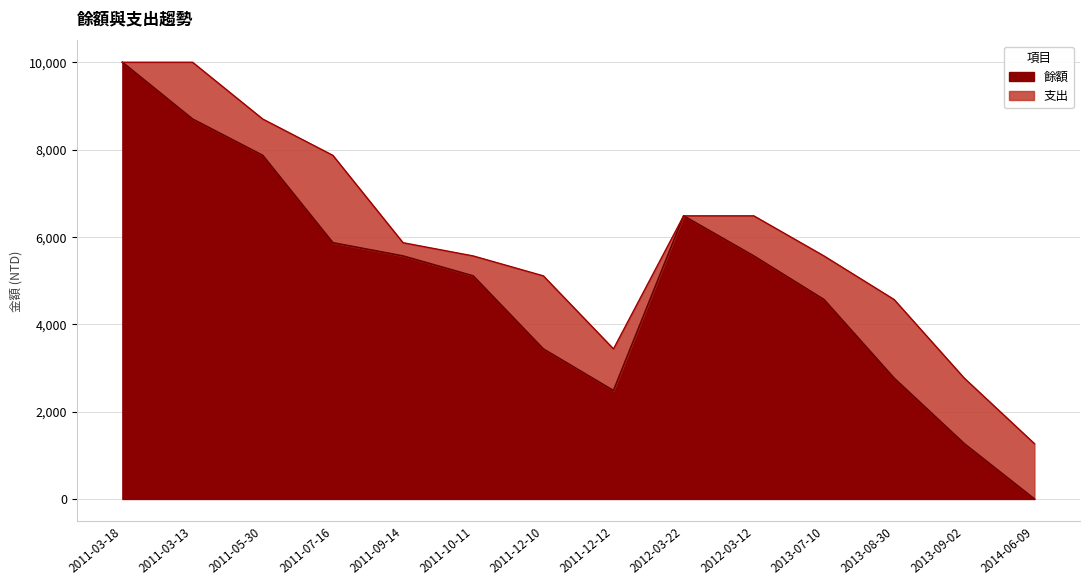

Which label corresponds to the smallest value in the chart?

2014-06-09